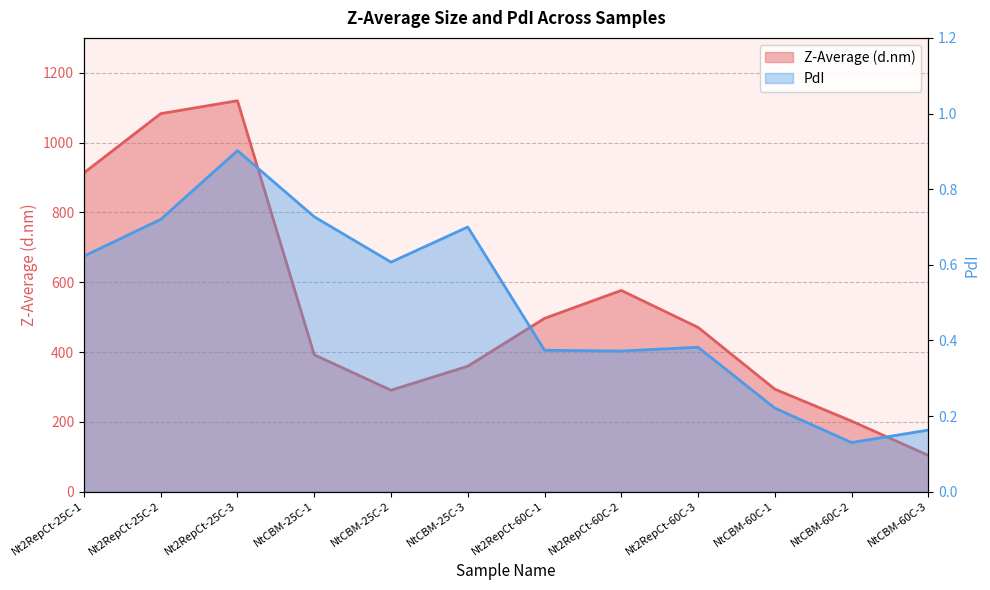

What is the label of the 6th point from the left?

NtCBM-25C-3